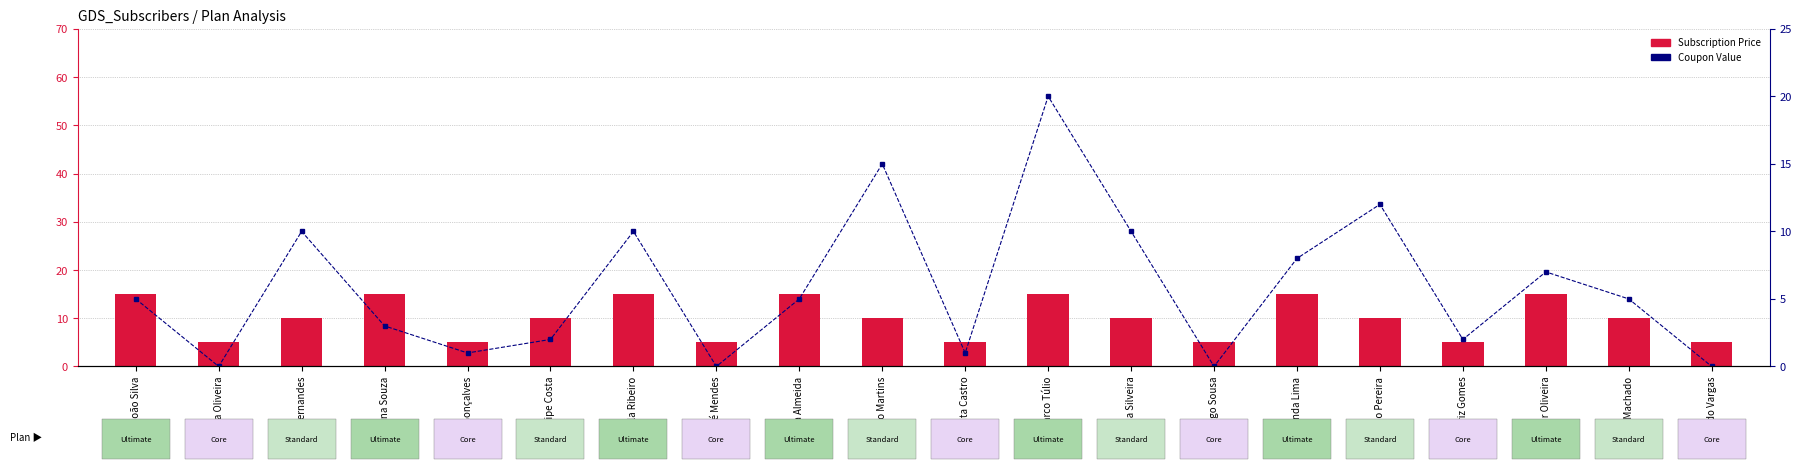

Reading left to right, extract all data points from this chart.

Subscription Price: João Silva=15	Maria Oliveira=5	Lucas Fernandes=10	Ana Souza=15	Pedro Gonçalves=5	Felipe Costa=10	Camila Ribeiro=15	André Mendes=5	Sofia Almeida=15	Bruno Martins=10	Rita Castro=5	Marco Túlio=15	Lívia Silveira=10	Diogo Sousa=5	Fernanda Lima=15	Caio Pereira=10	Beatriz Gomes=5	Cesar Oliveira=15	Débora Machado=10	Eduardo Vargas=5
Coupon Value: João Silva=5	Maria Oliveira=0	Lucas Fernandes=10	Ana Souza=3	Pedro Gonçalves=1	Felipe Costa=2	Camila Ribeiro=10	André Mendes=0	Sofia Almeida=5	Bruno Martins=15	Rita Castro=1	Marco Túlio=20	Lívia Silveira=10	Diogo Sousa=0	Fernanda Lima=8	Caio Pereira=12	Beatriz Gomes=2	Cesar Oliveira=7	Débora Machado=5	Eduardo Vargas=0